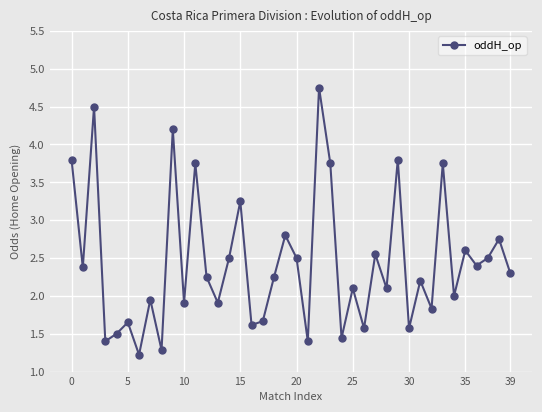

What is the sum of all values?

97.7